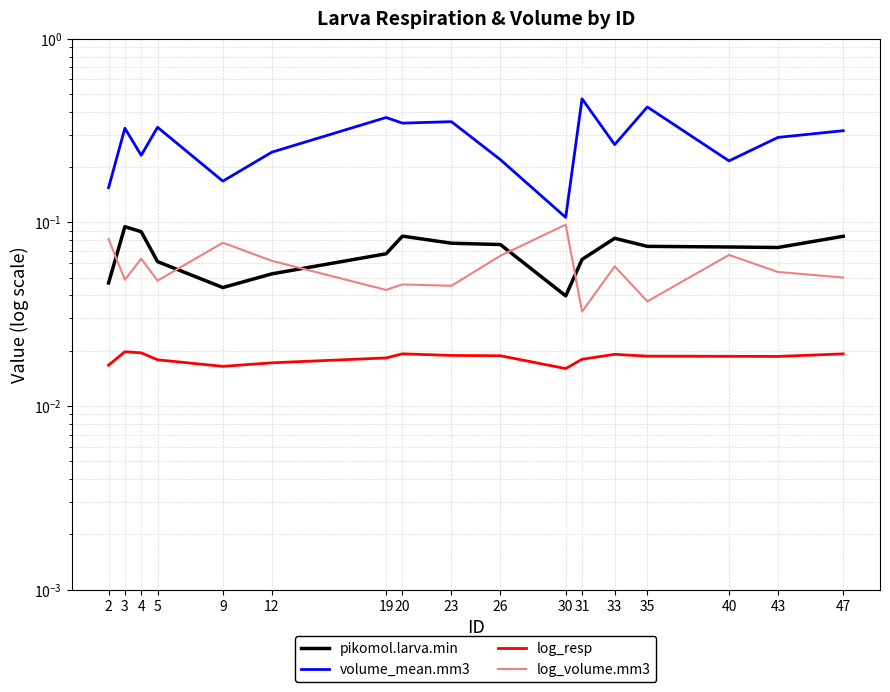

What is the minimum value for volume_mean.mm3?

0.1